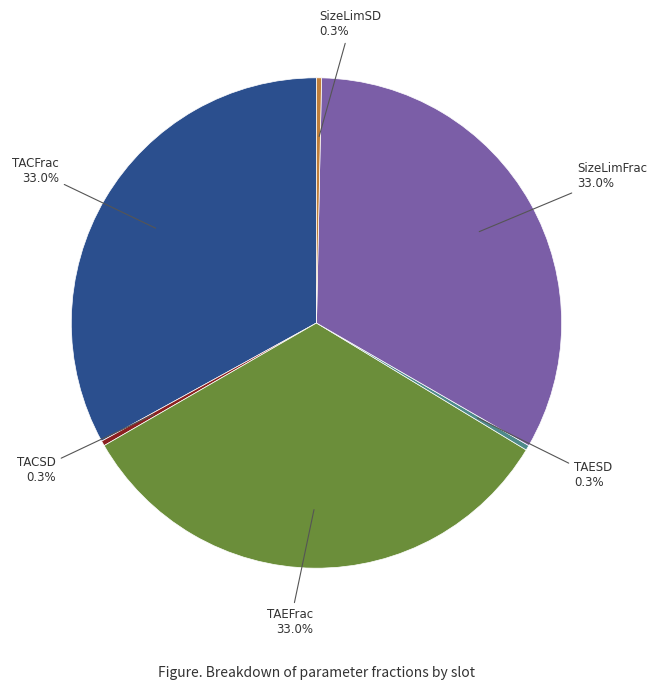

Is there a majority slice in this chart?

No